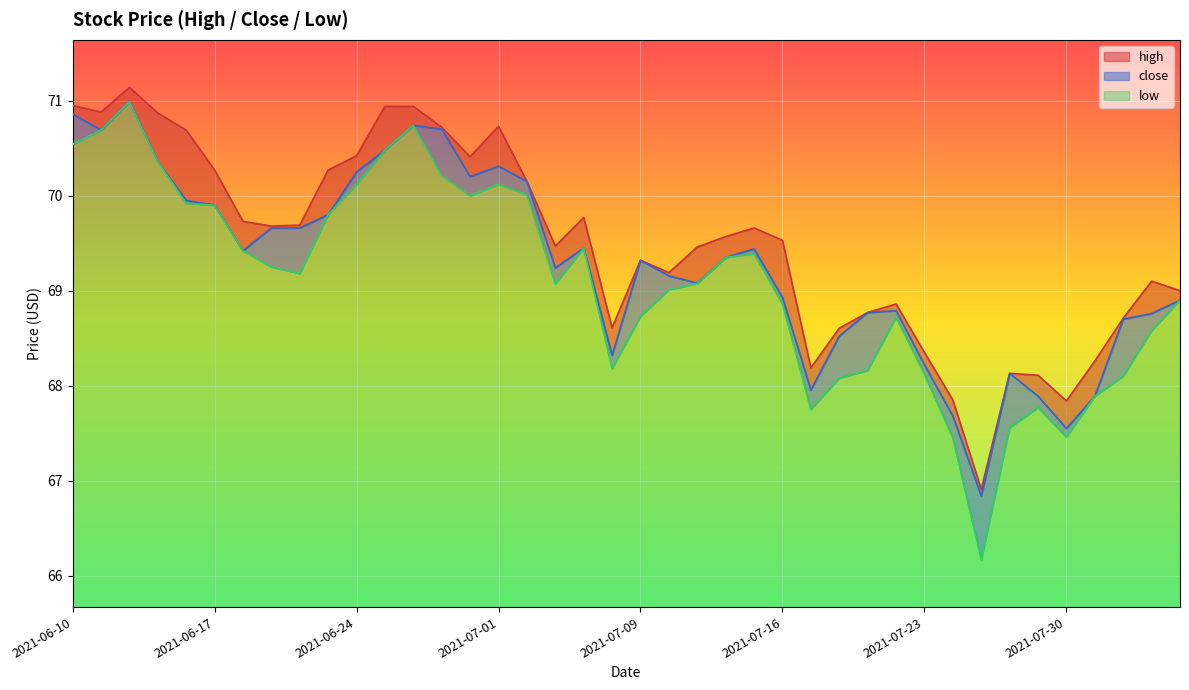

Which series has the largest range (max minus min)?

low